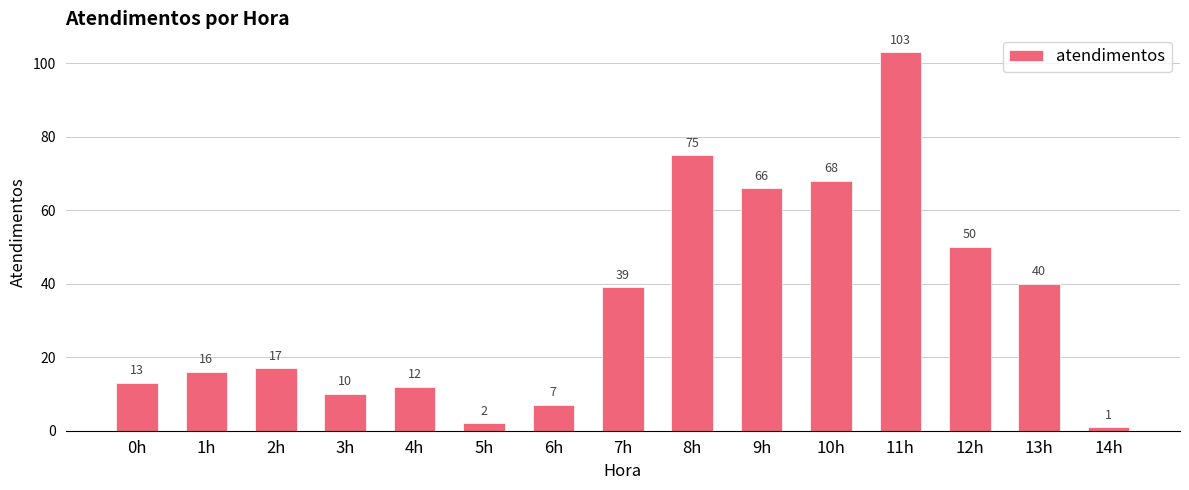

How many distinct data groups are displayed?

1